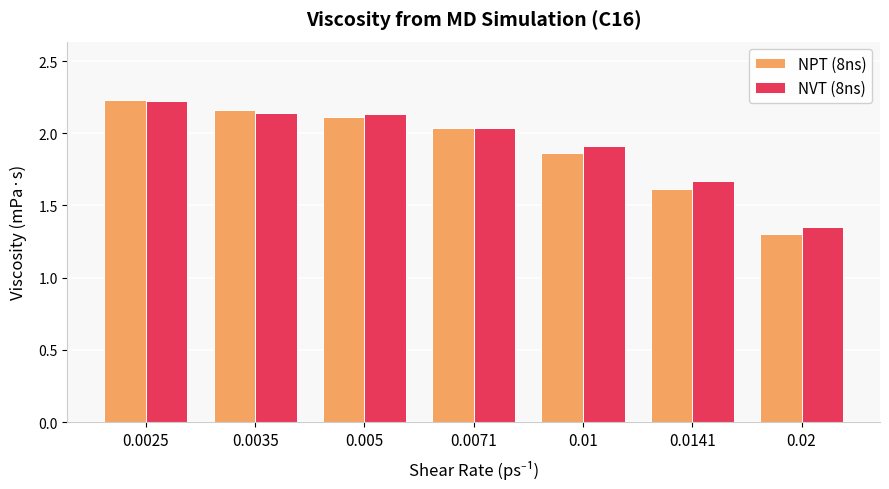

What is the sum of all NVT (8ns) values?

13.5